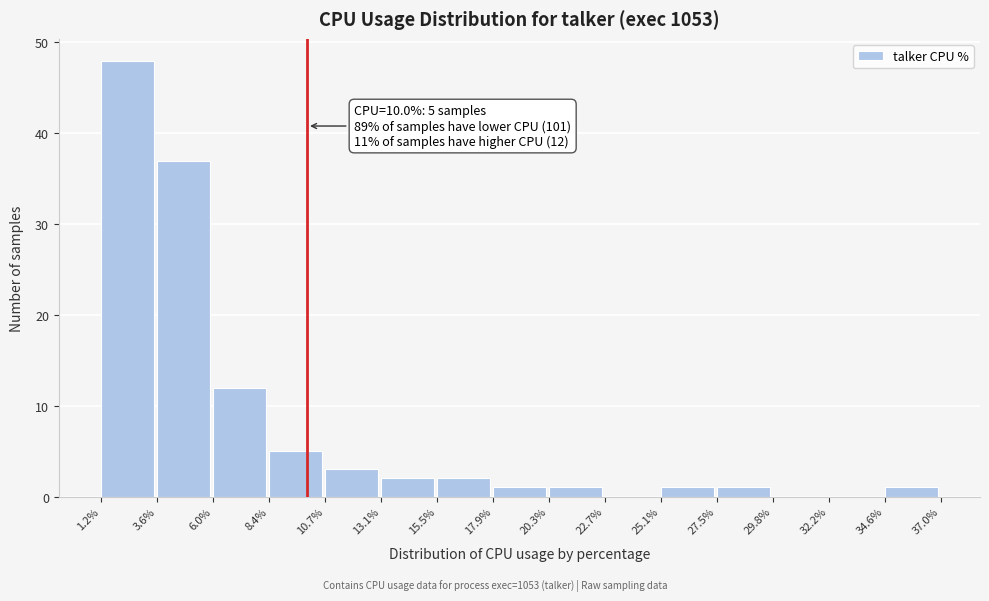

Over which range of the x-axis is the bar tallest?

1.2% to 3.6%